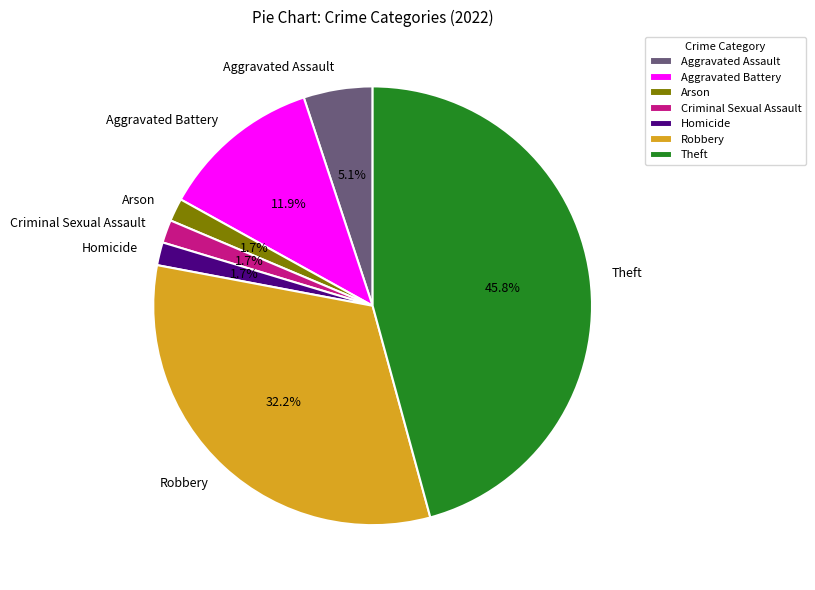

Which slice is the largest?

Theft